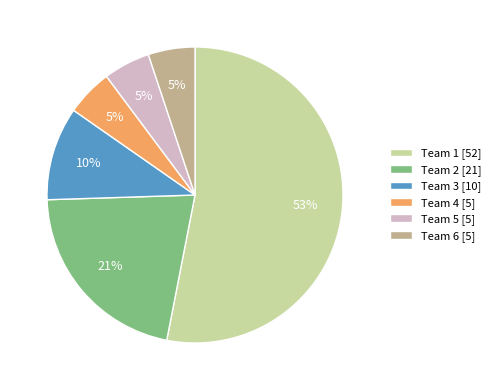

To the nearest percent, what percentage of the pie is Team 5 [5]?

5%